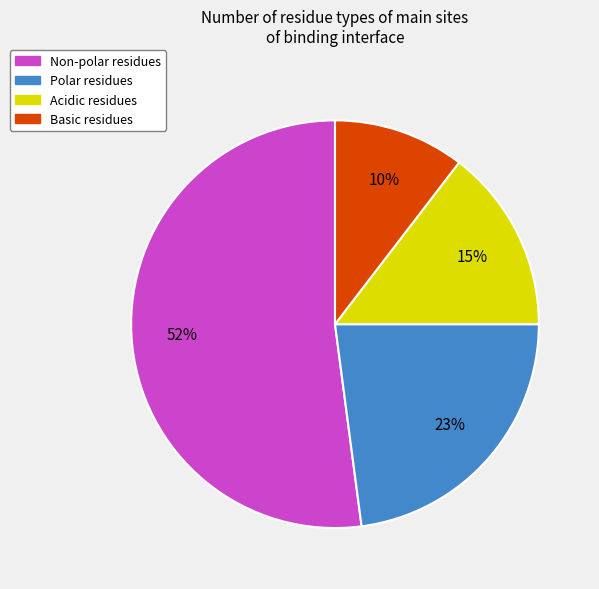

Rank the categories by value from highest to lowest.

Non-polar, Polar, Acidic, Basic